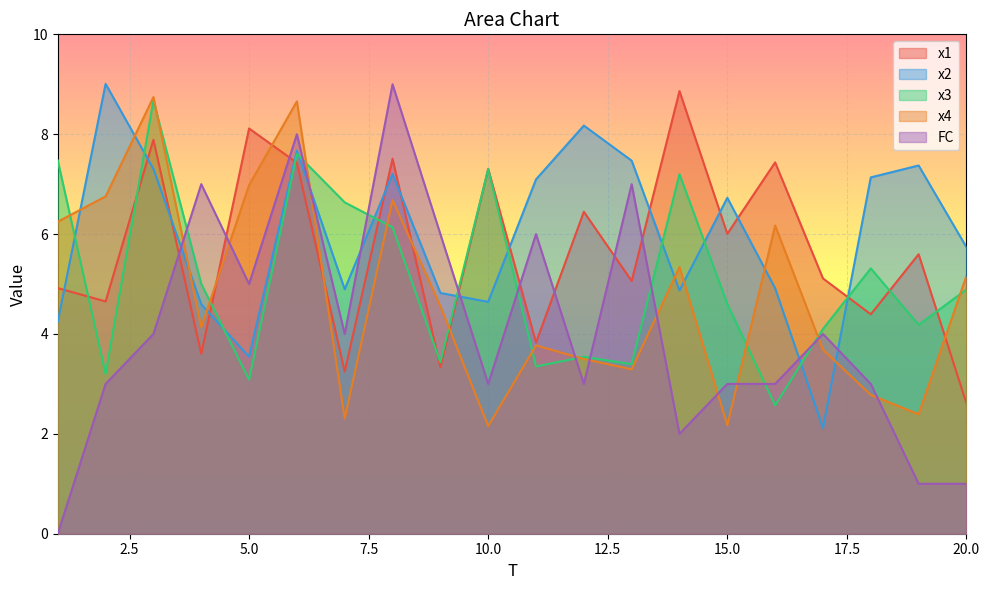

At which category is the sum across all series the highest?

6